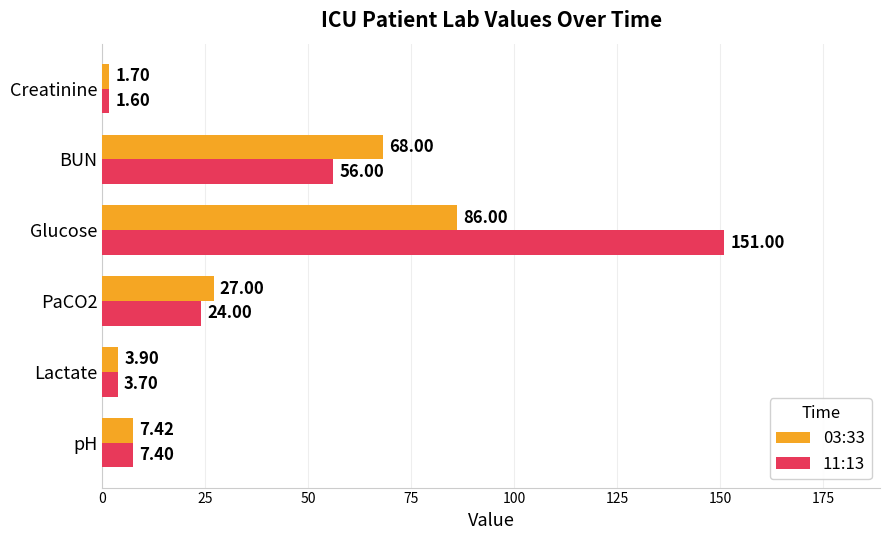

What are all the series names shown in the legend?

03:33, 11:13